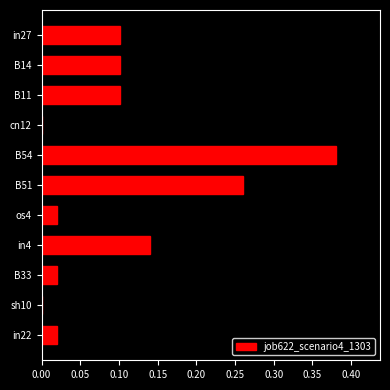

The chart shows a value of 0.1 at in4. True or false?

True